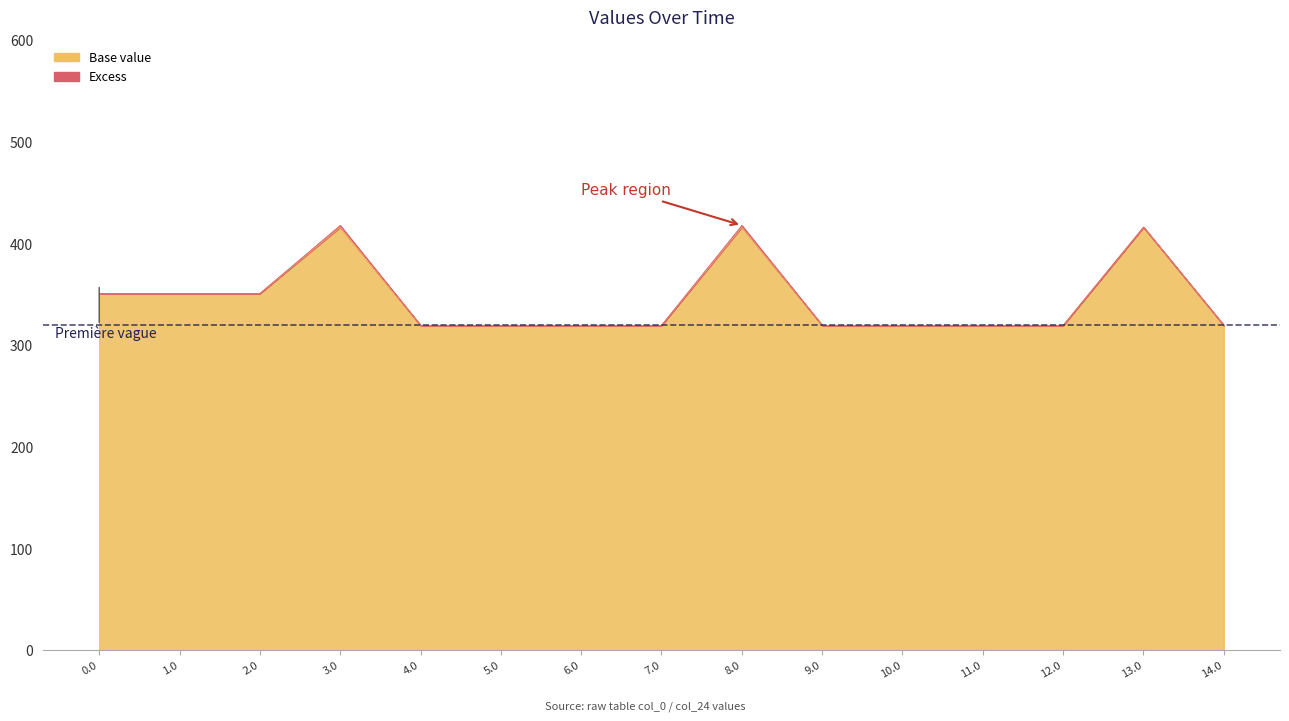

What position from the left is 14.0?

15